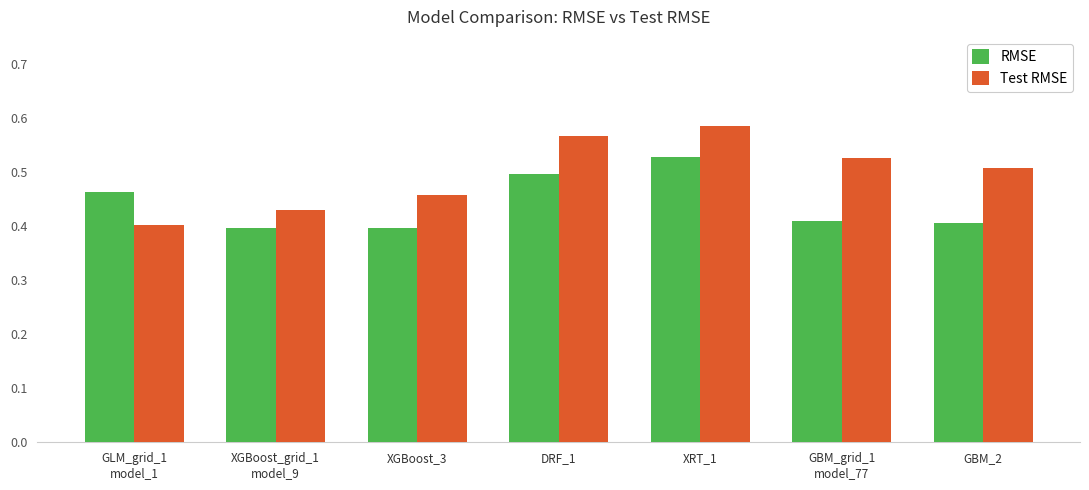

At XRT_1, list the series in order from smallest to largest.

RMSE, Test RMSE